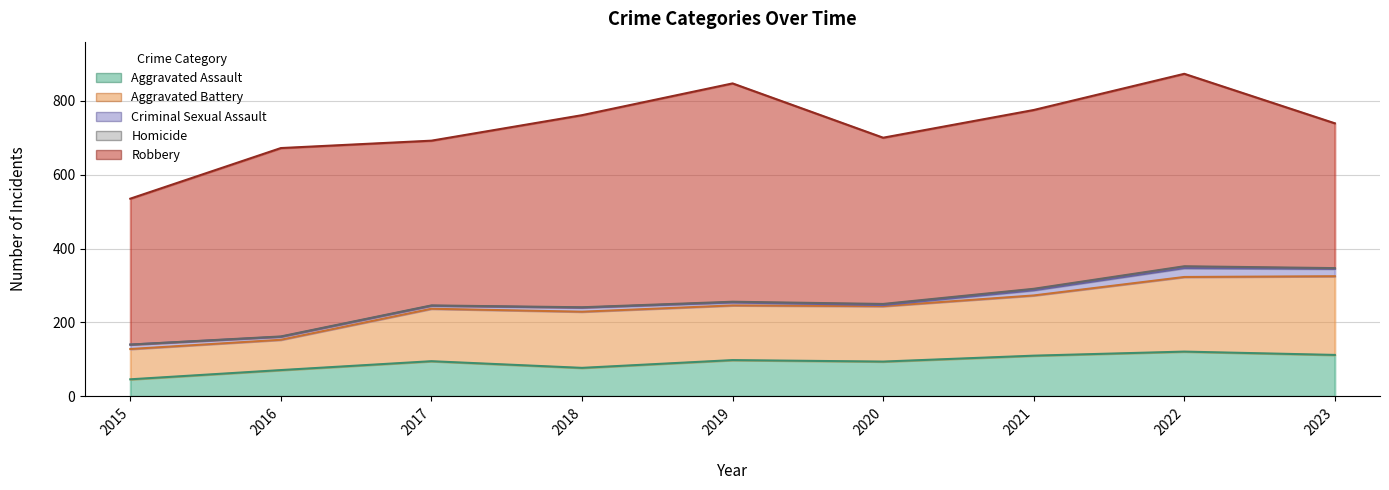

Count the Homicide values in the range 1 to 3.

6